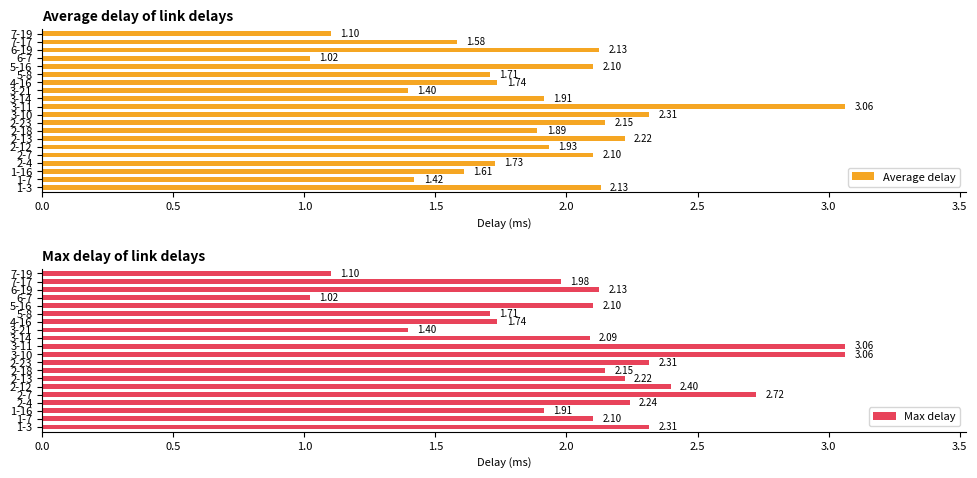

How many values in the Max delay series exceed 2?

13